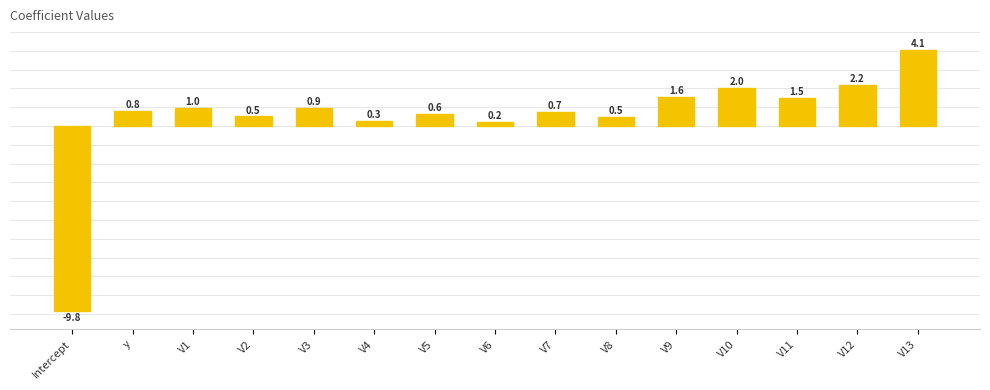

What is the maximum value shown in the chart?

4.1